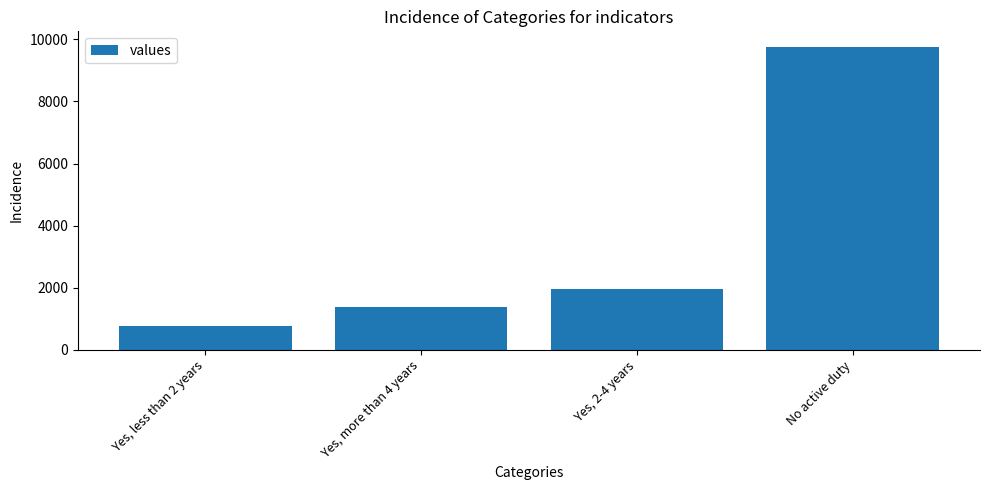

Reading left to right, list all the values displayed in this chart.

773	1370	1949	9769